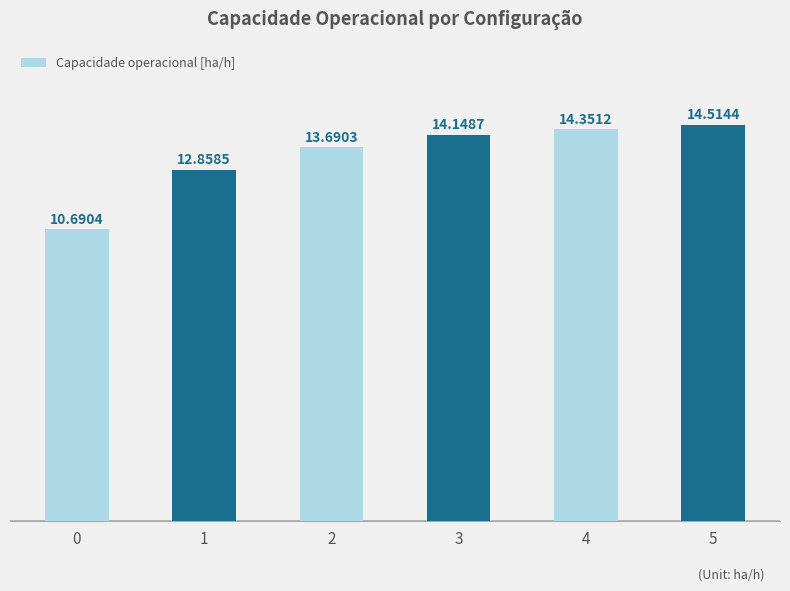

The chart shows a value of 12.9 at 1. True or false?

True